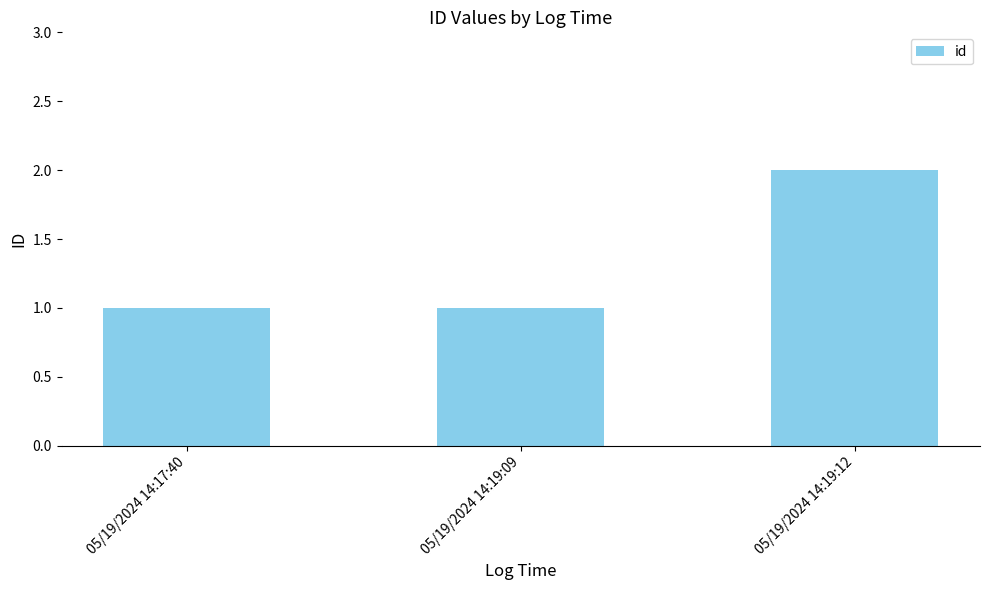

What is the average value?

1